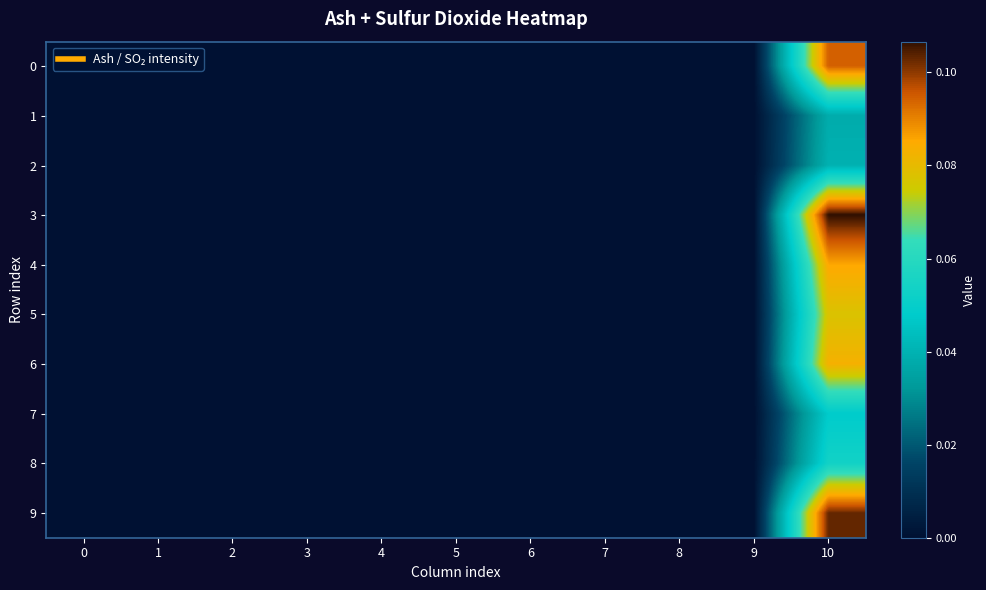

Reading left to right, what are all the values shown in this chart?

0: 0=0.0	1=0.0	2=0.0	3=0.0	4=0.0	5=0.0	6=0.0	7=0.0	8=0.0	9=0.0	10=0.1
1: 0=0.0	1=0.0	2=0.0	3=0.0	4=0.0	5=0.0	6=0.0	7=0.0	8=0.0	9=0.0	10=0.0
2: 0=0.0	1=0.0	2=0.0	3=0.0	4=0.0	5=0.0	6=0.0	7=0.0	8=0.0	9=0.0	10=0.0
3: 0=0.0	1=0.0	2=0.0	3=0.0	4=0.0	5=0.0	6=0.0	7=0.0	8=0.0	9=0.0	10=0.1
4: 0=0.0	1=0.0	2=0.0	3=0.0	4=0.0	5=0.0	6=0.0	7=0.0	8=0.0	9=0.0	10=0.1
5: 0=0.0	1=0.0	2=0.0	3=0.0	4=0.0	5=0.0	6=0.0	7=0.0	8=0.0	9=0.0	10=0.1
6: 0=0.0	1=0.0	2=0.0	3=0.0	4=0.0	5=0.0	6=0.0	7=0.0	8=0.0	9=0.0	10=0.1
7: 0=0.0	1=0.0	2=0.0	3=0.0	4=0.0	5=0.0	6=0.0	7=0.0	8=0.0	9=0.0	10=0.0
8: 0=0.0	1=0.0	2=0.0	3=0.0	4=0.0	5=0.0	6=0.0	7=0.0	8=0.0	9=0.0	10=0.1
9: 0=0.0	1=0.0	2=0.0	3=0.0	4=0.0	5=0.0	6=0.0	7=0.0	8=0.0	9=0.0	10=0.1